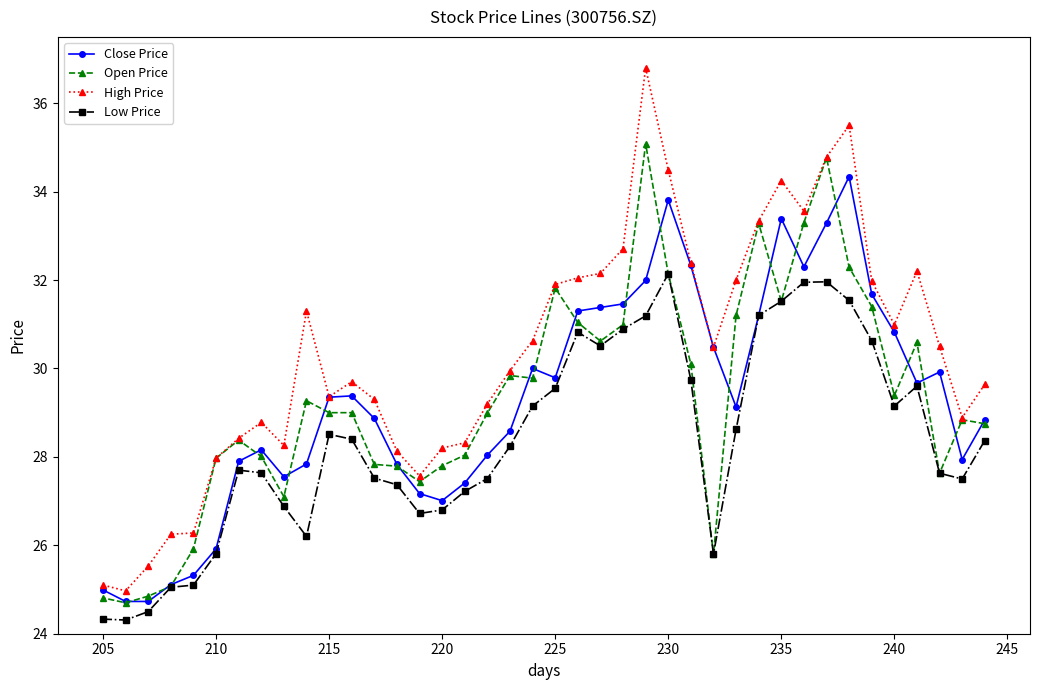

In High Price, how many points are lower than both neighbors (excluding endpoints)?

8